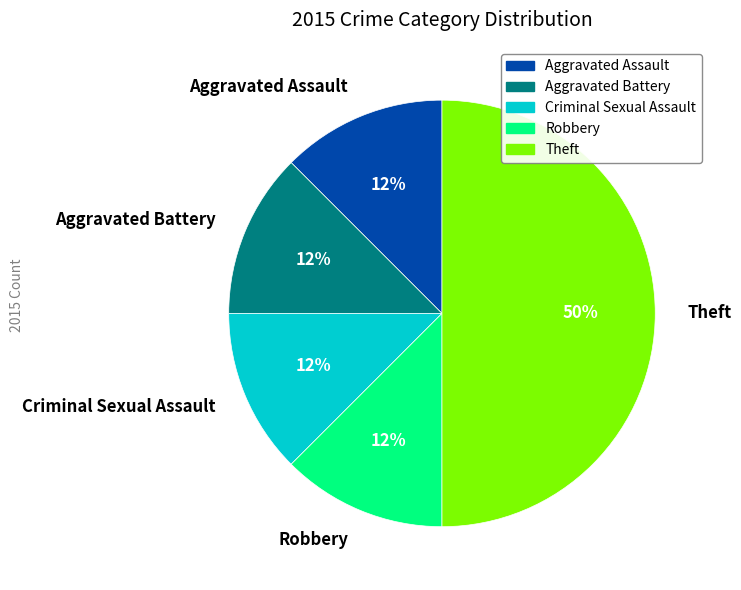

How many slices are in this pie chart?

5